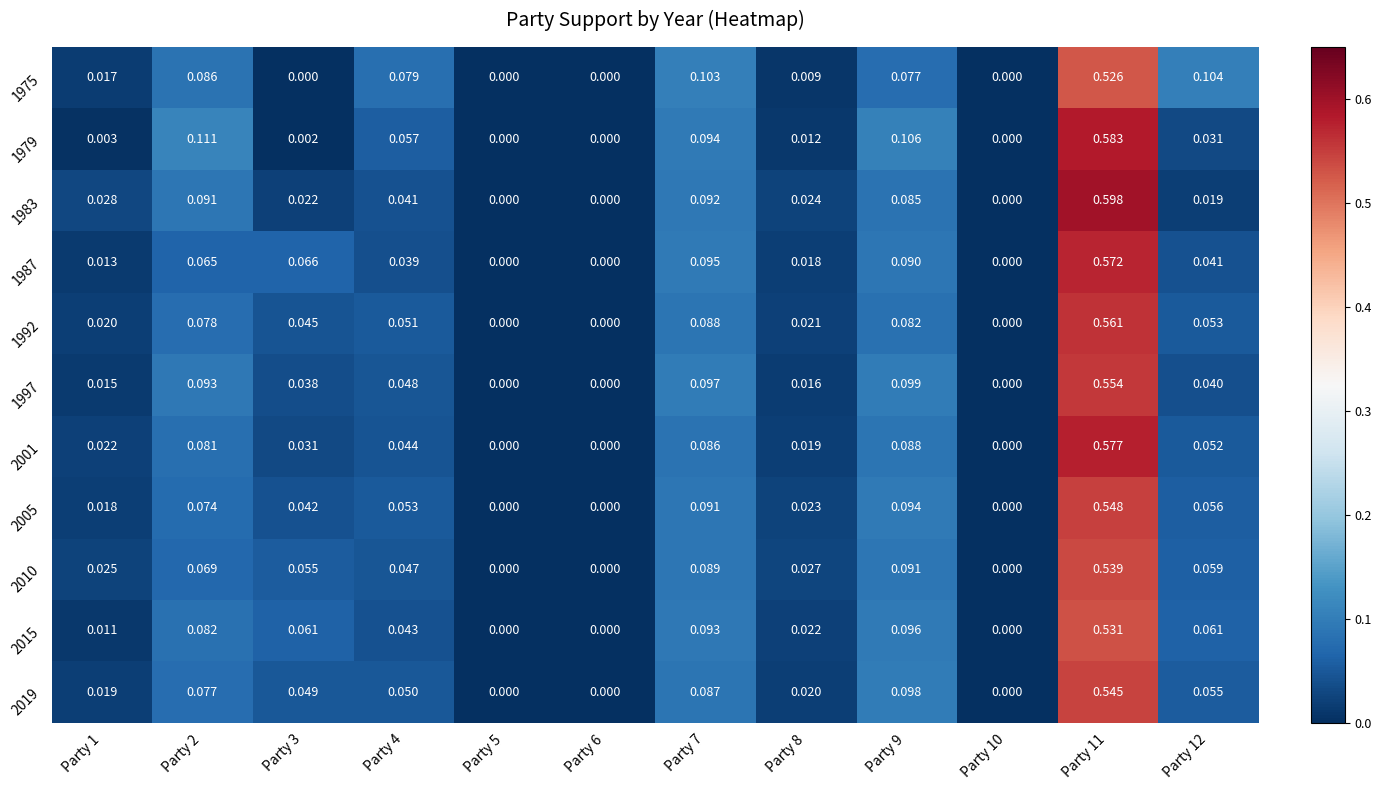

What is the total value across all series at Party 8?

0.2